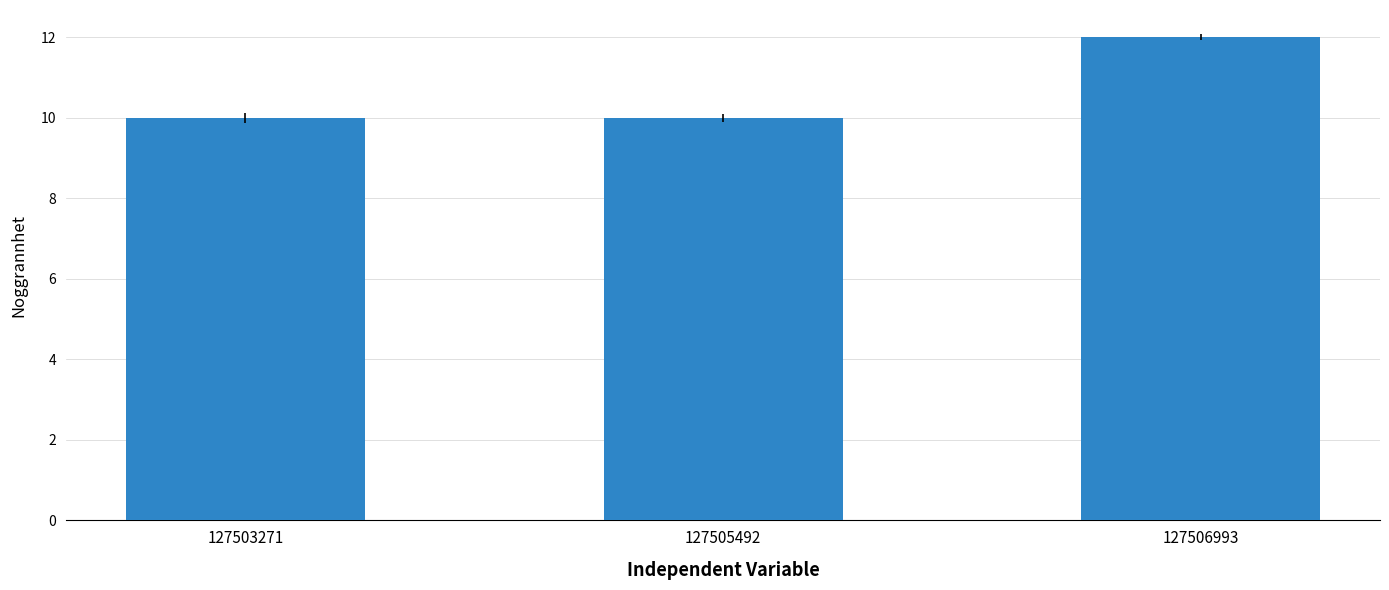

The value at 127506993 is 12. True or false?

True